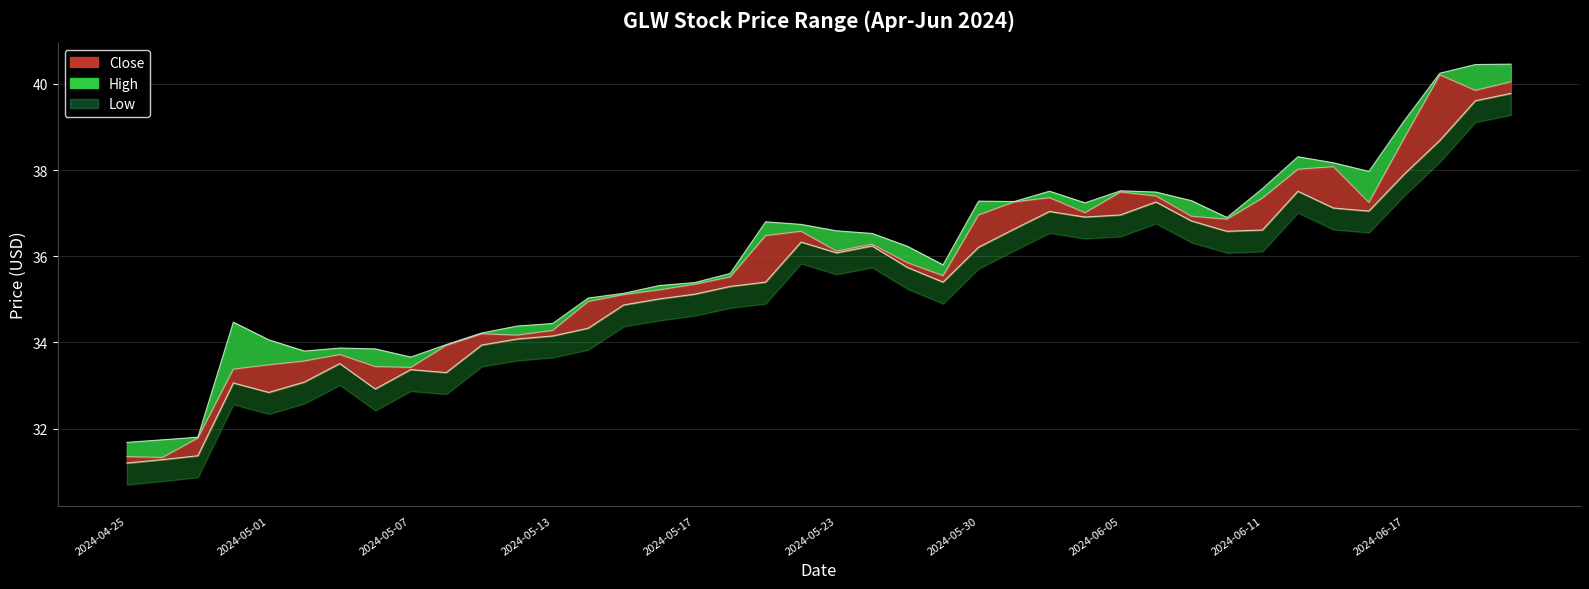

At which category is the sum across all series the highest?

2024-06-21